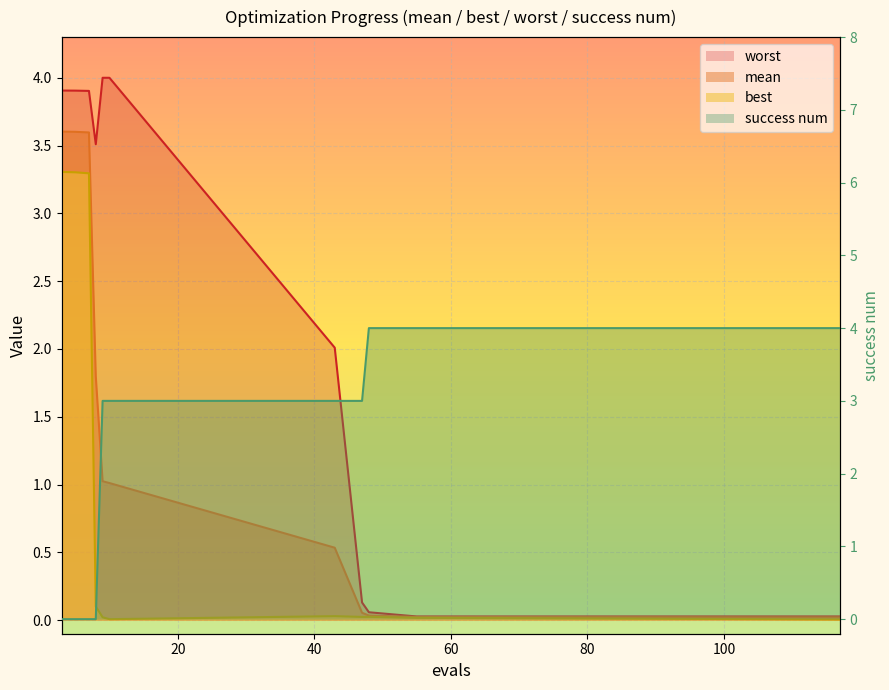

Reading right to left, what are all the values shown in this chart?

mean: 0.0	0.0	0.0	0.1	0.5	1.0	1.0	1.8	3.6	3.6	3.6
best: 0.0	0.0	0.0	0.0	0.0	0.0	0.0	0.1	3.3	3.3	3.3
worst: 0.0	0.0	0.1	0.1	2.0	4.0	4.0	3.5	3.9	3.9	3.9
success num: 4.0	4.0	4.0	3.0	3.0	3.0	3.0	0.0	0.0	0.0	0.0